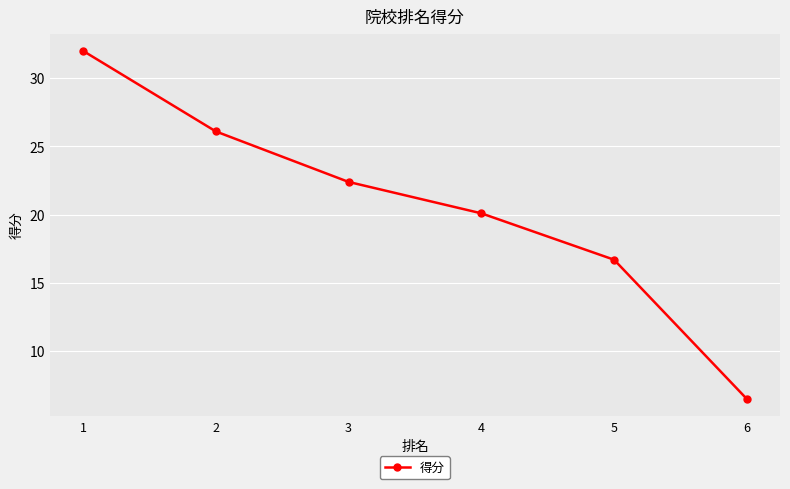

What is the value of the 2nd point from the left?

26.1